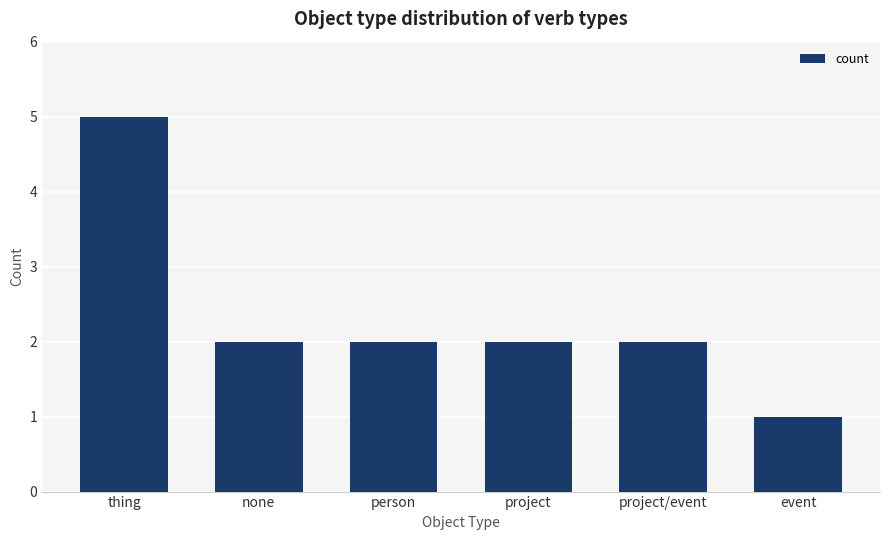

Reading right to left, list all the values displayed in this chart.

1	2	2	2	2	5